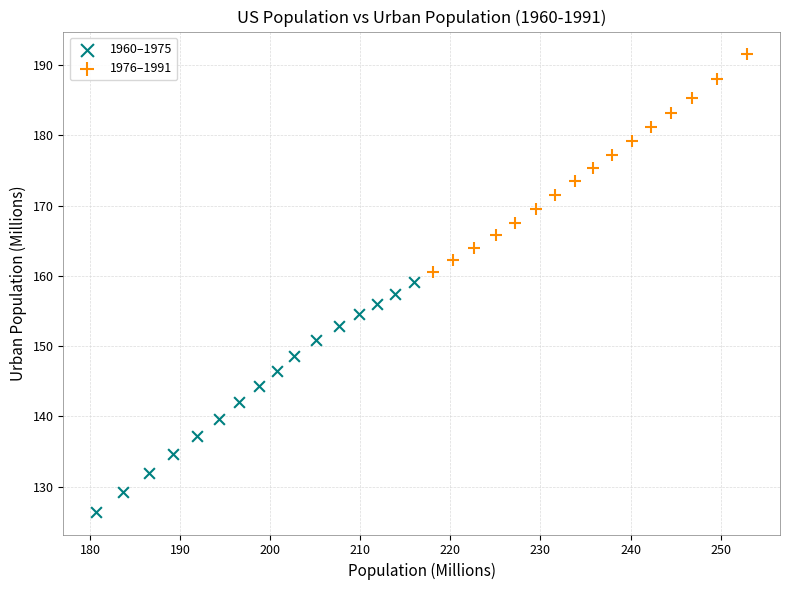

Which series has the widest spread of Y values?

1960–1975